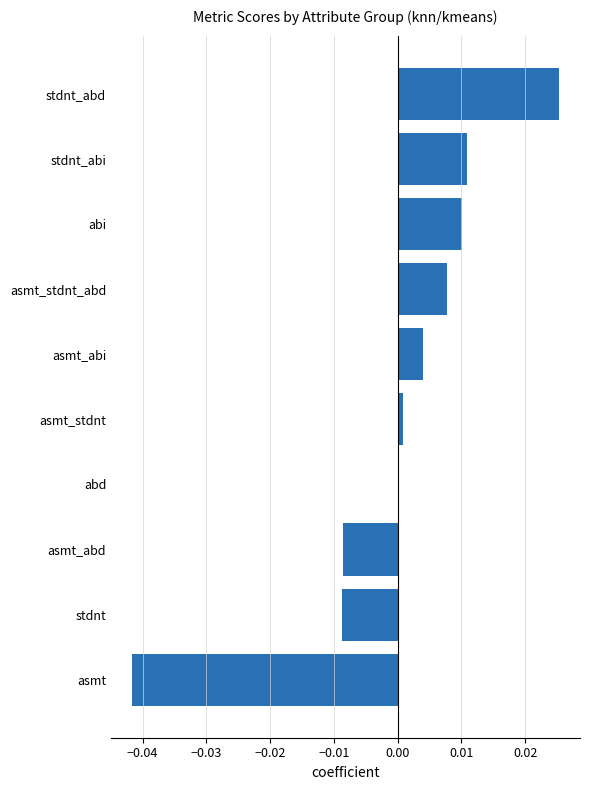

The chart shows a value of -0.0 at asmt. True or false?

True